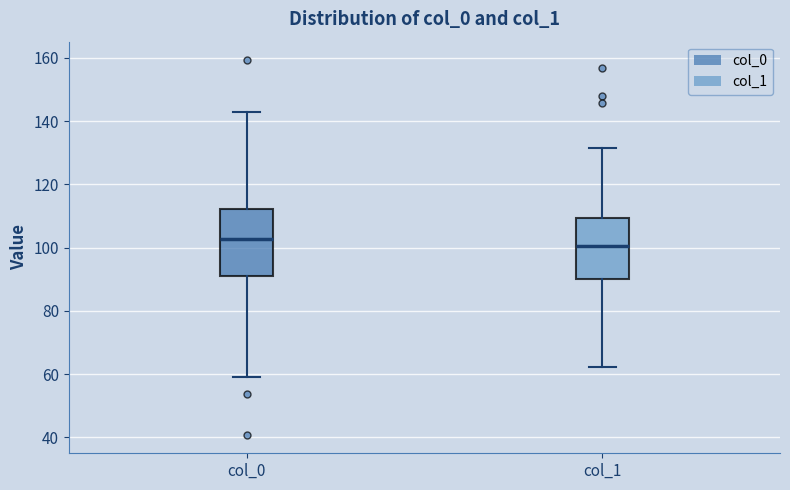

Comparing the boxes themselves (not the whiskers), which one is the tallest?

col_0